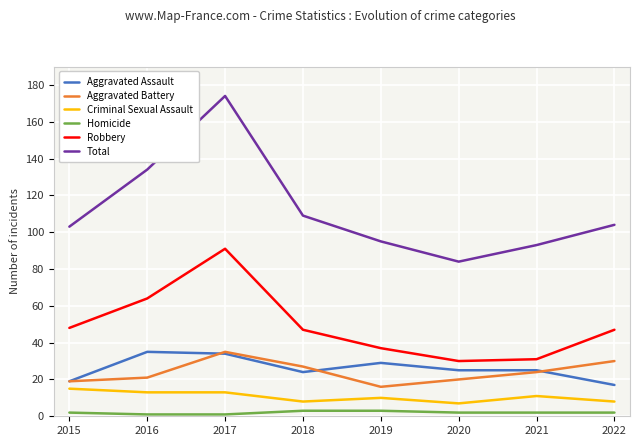

Where is the first local maximum for Robbery?

2017